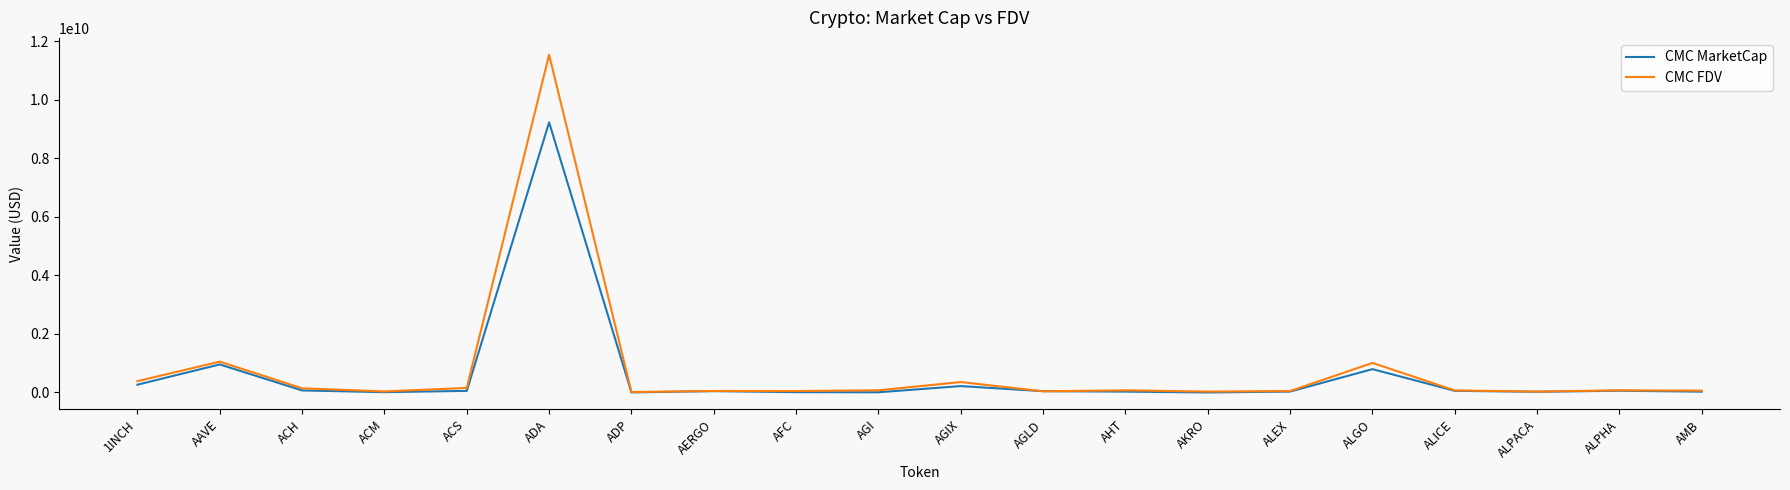

What is the lowest value of the CMC MarketCap series?

613825